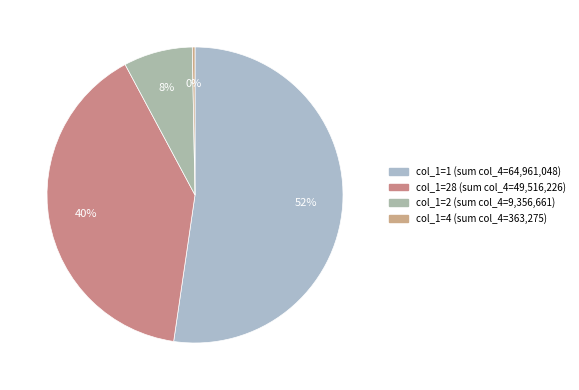

Count the number of slices in the pie.

4